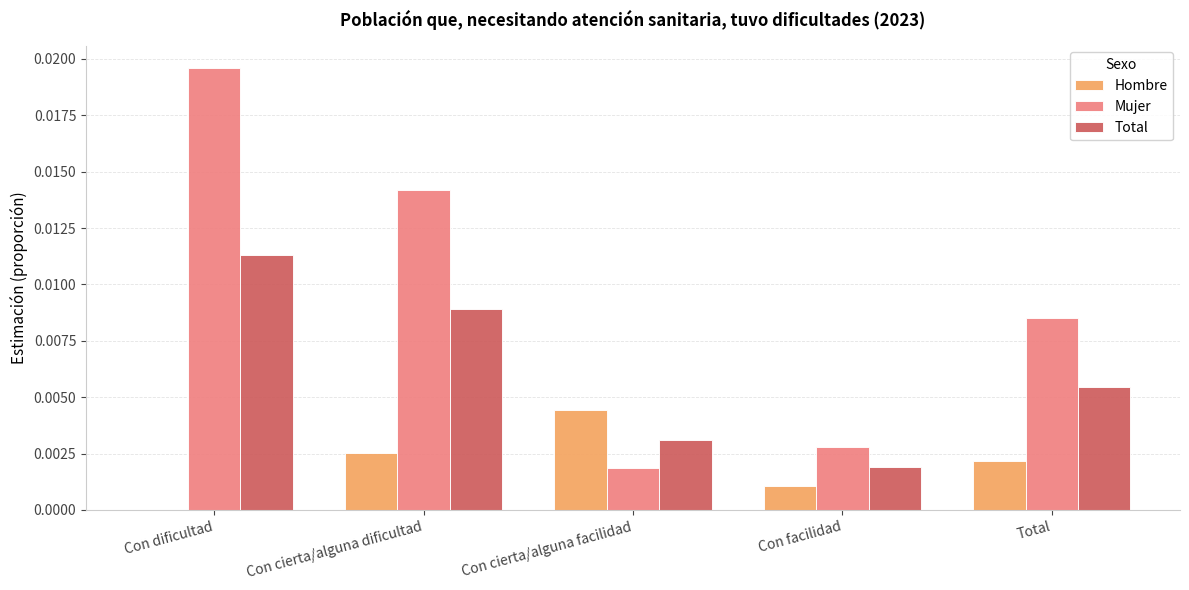

Are the bars grouped side by side (vs. stacked)?

Yes